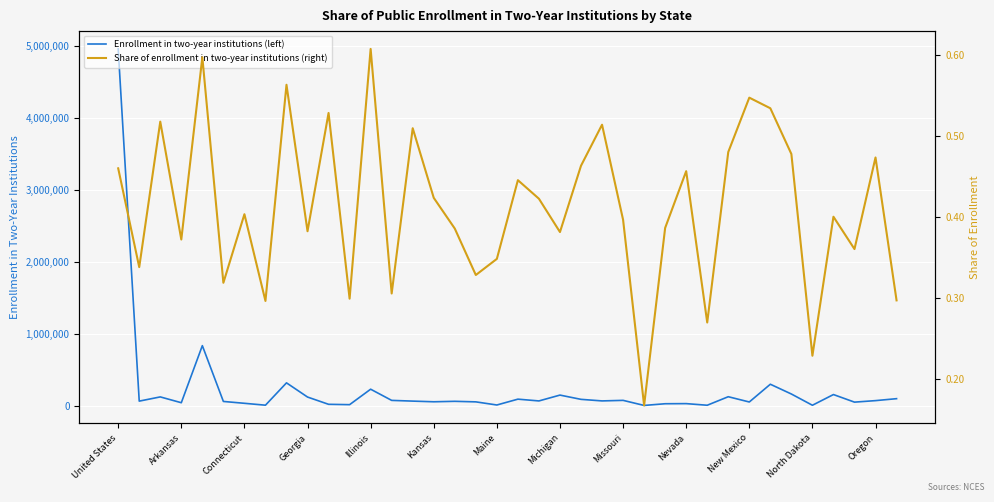

What is the maximum value for Enrollment in two-year institutions (left)?

4958203.1